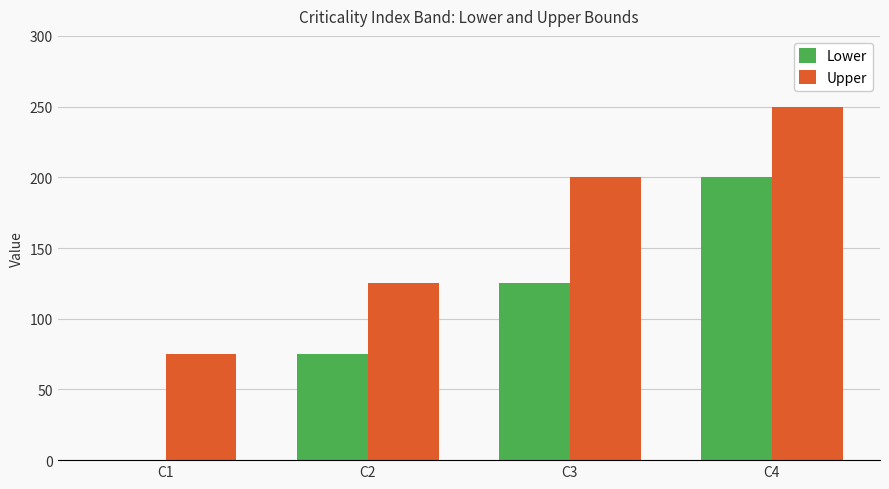

Reading right to left, list all the values displayed in this chart.

Lower: C4=200	C3=125	C2=75	C1=0
Upper: C4=250	C3=200	C2=125	C1=75